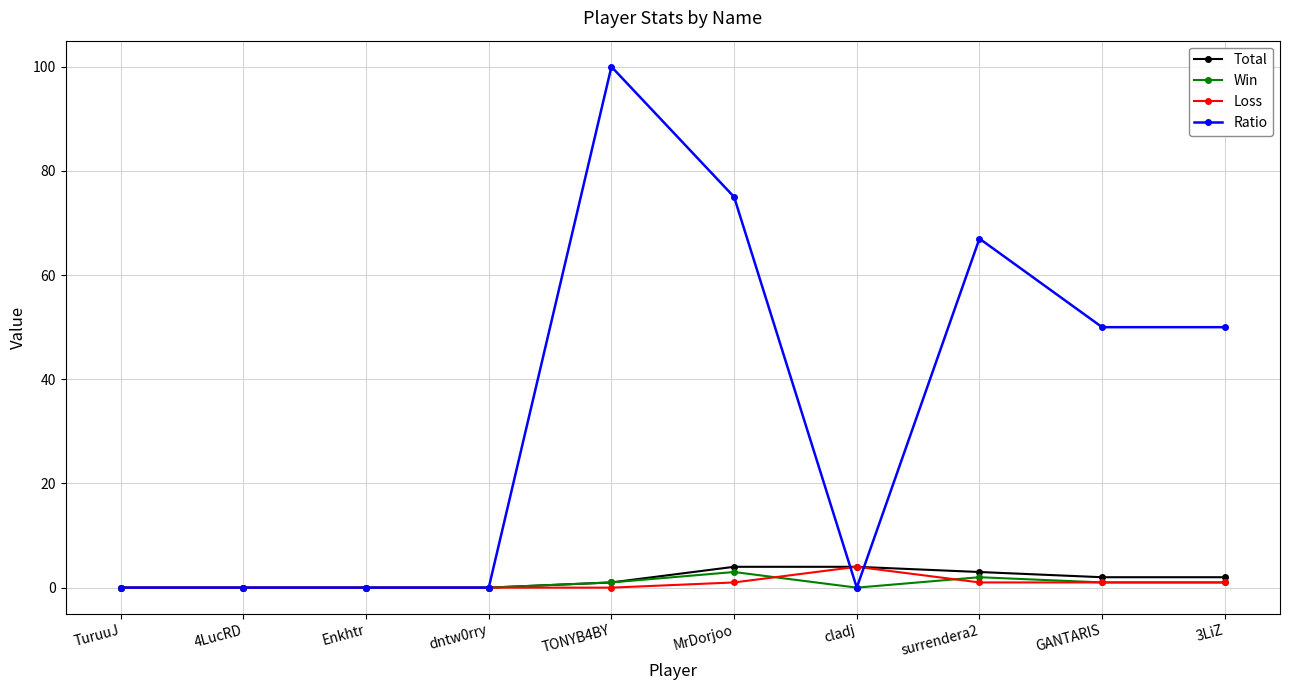

Is it true that Ratio equals 0 at Enkhtr?

True